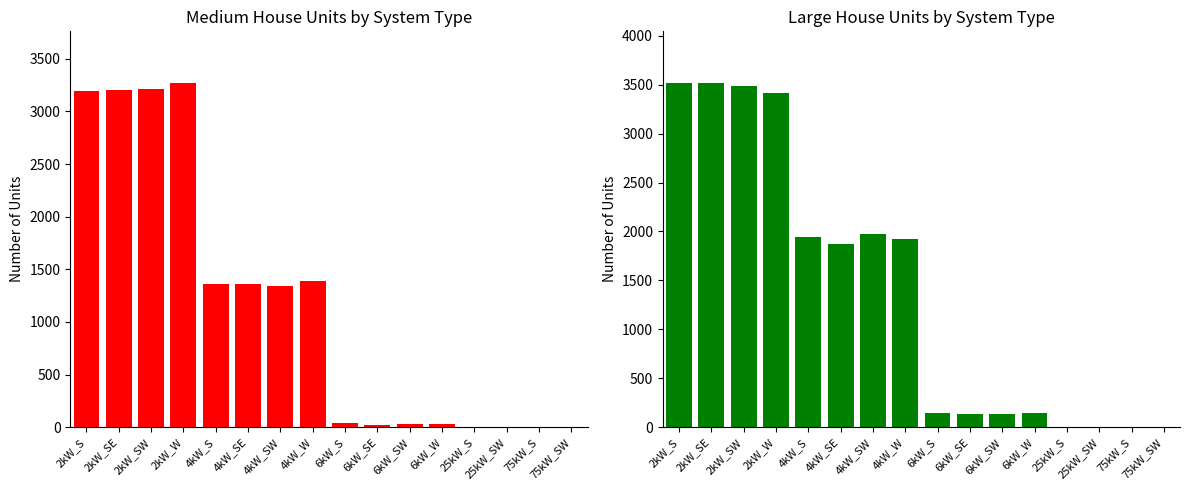

What are all the series names shown in the legend?

Medium House, Large House